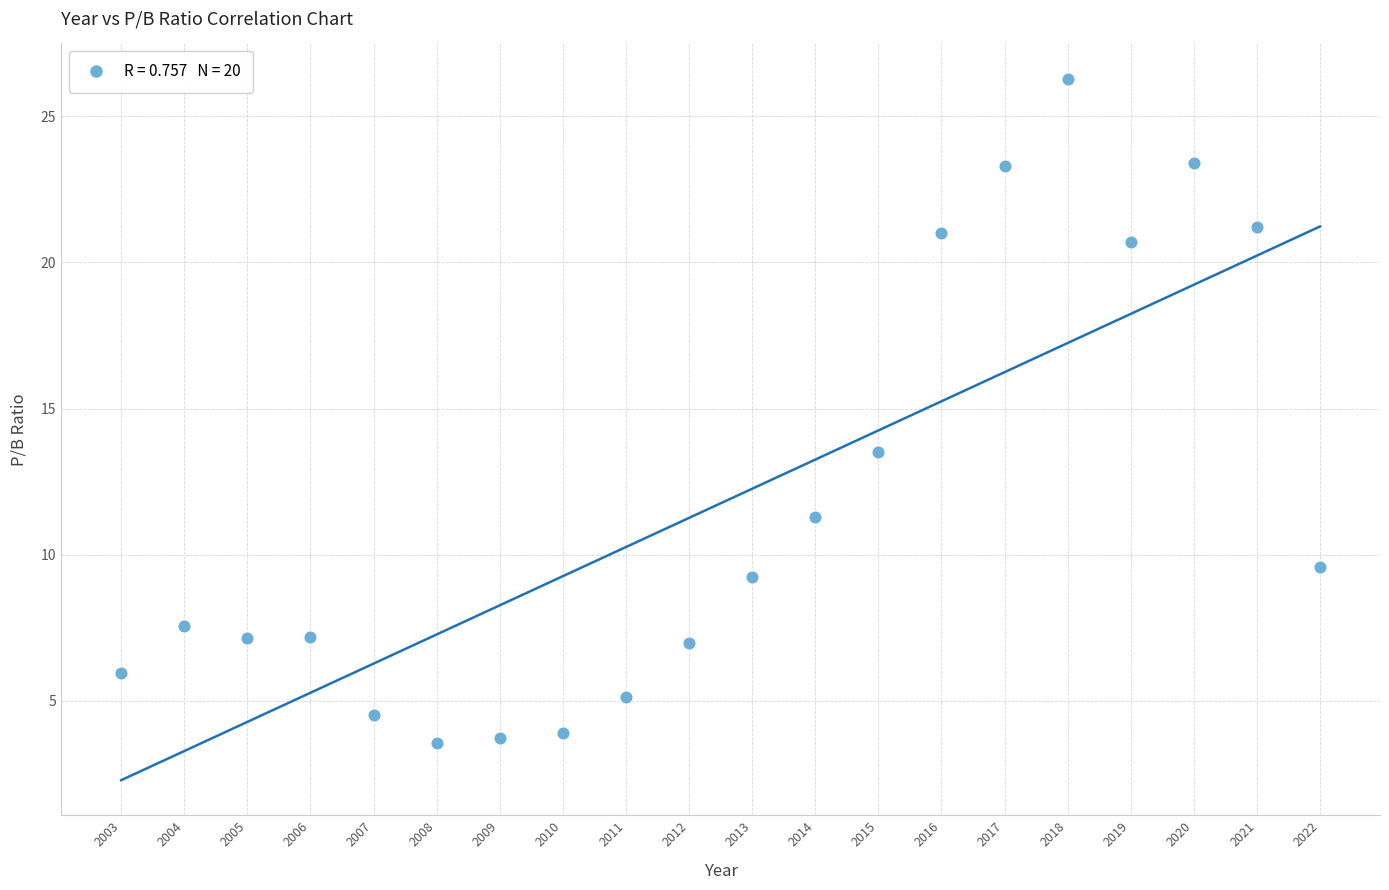

What is the range of X values (max minus min)?

19.0